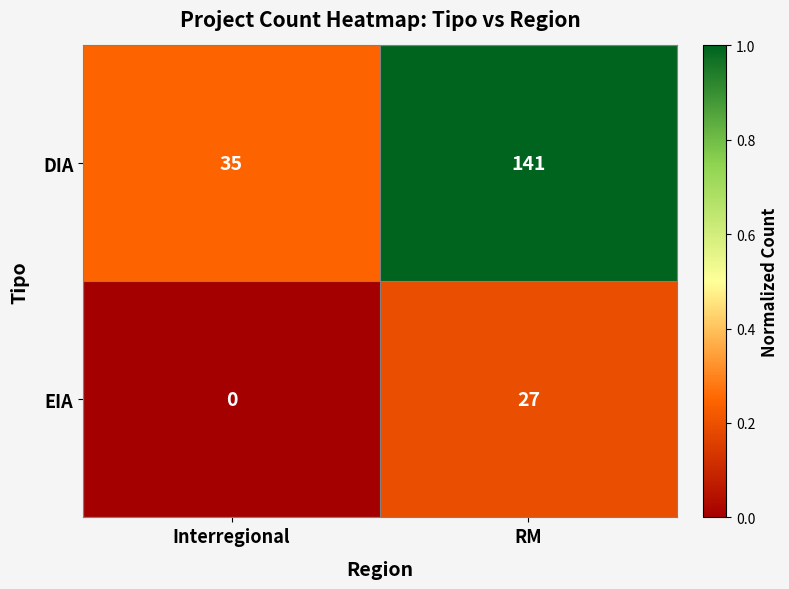

What is the difference between the maximum and minimum values in the EIA series?

27